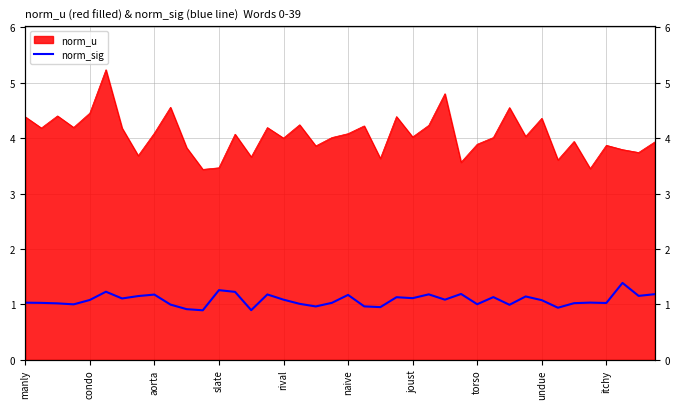

What is the sum of the values at itchy and 10?

1.9